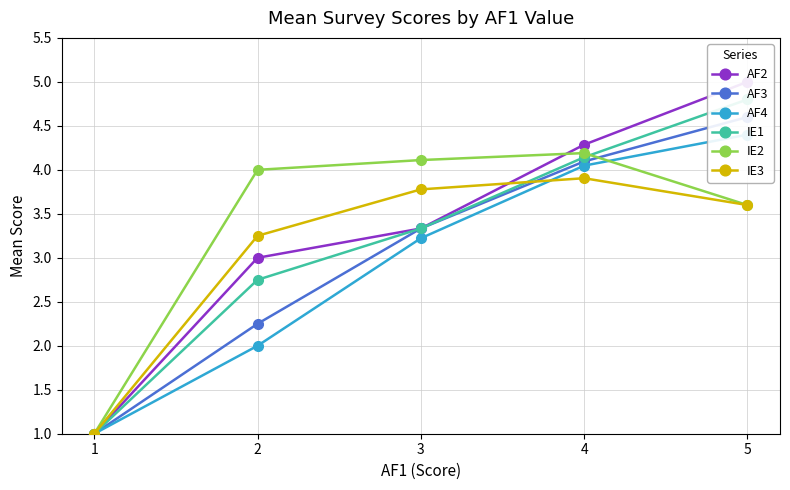

How many lines are shown in the chart?

6